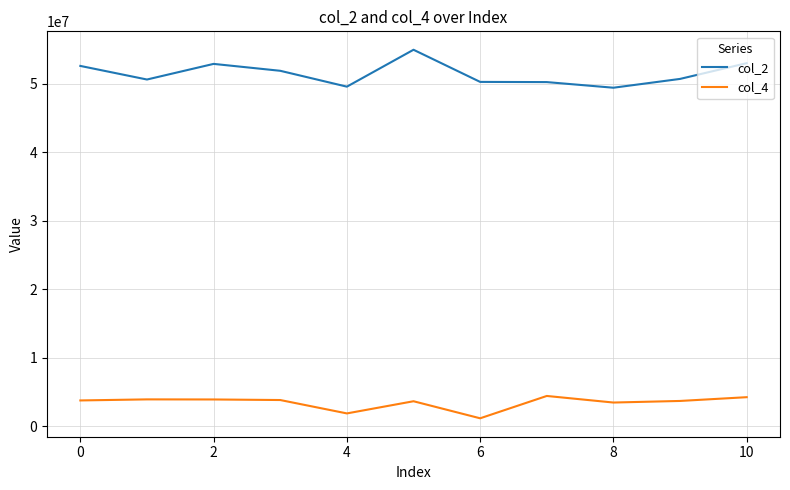

Is this an area chart (filled region under the line)?

No